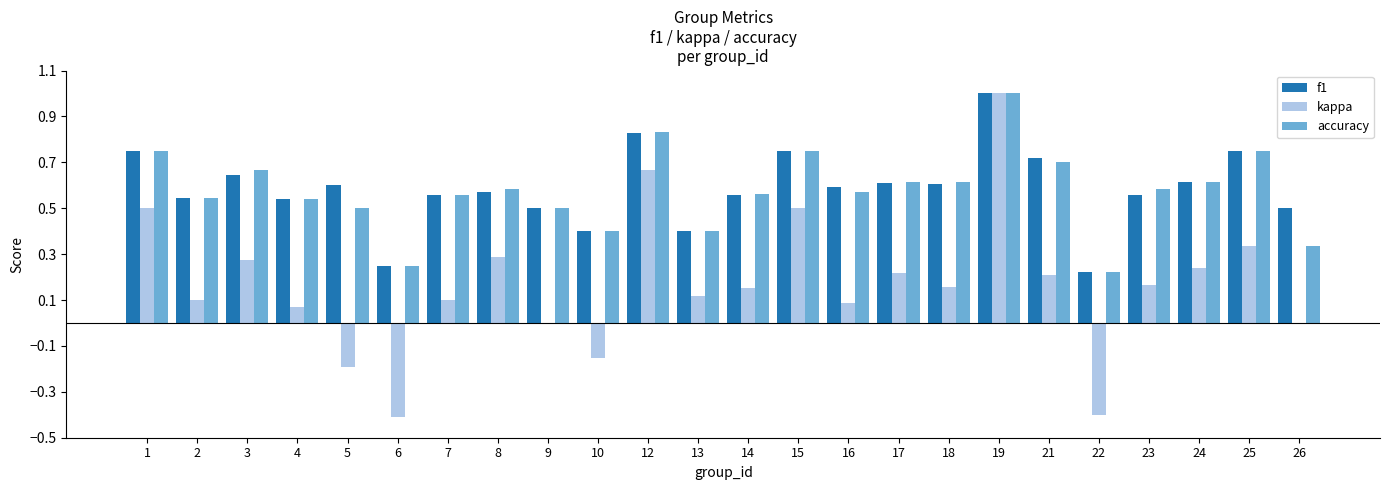

At which category is the sum across all series the highest?

19